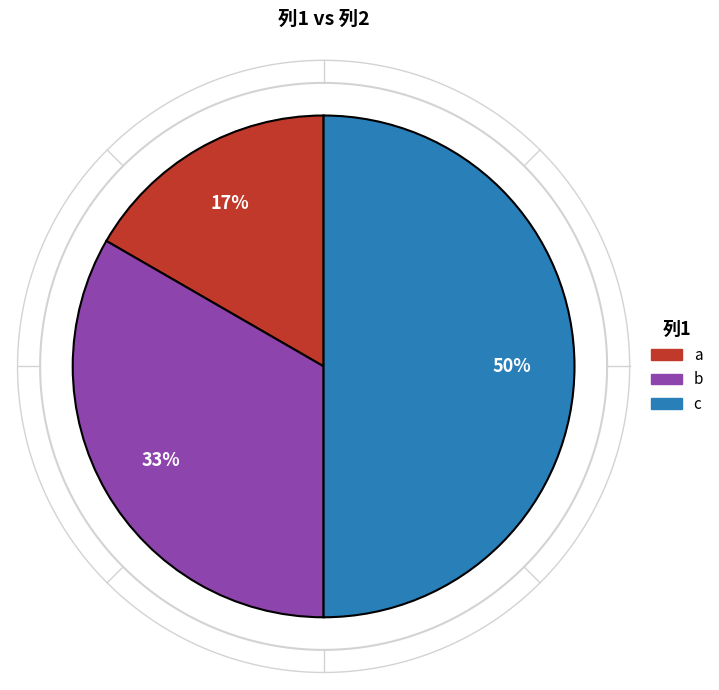

What is the change in value from a to c?

+2